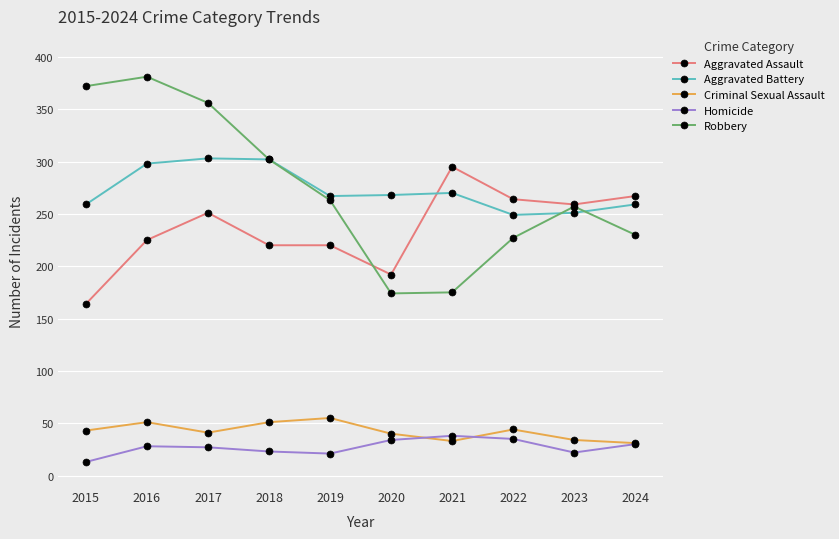

What is the average value of the Aggravated Battery series?

273